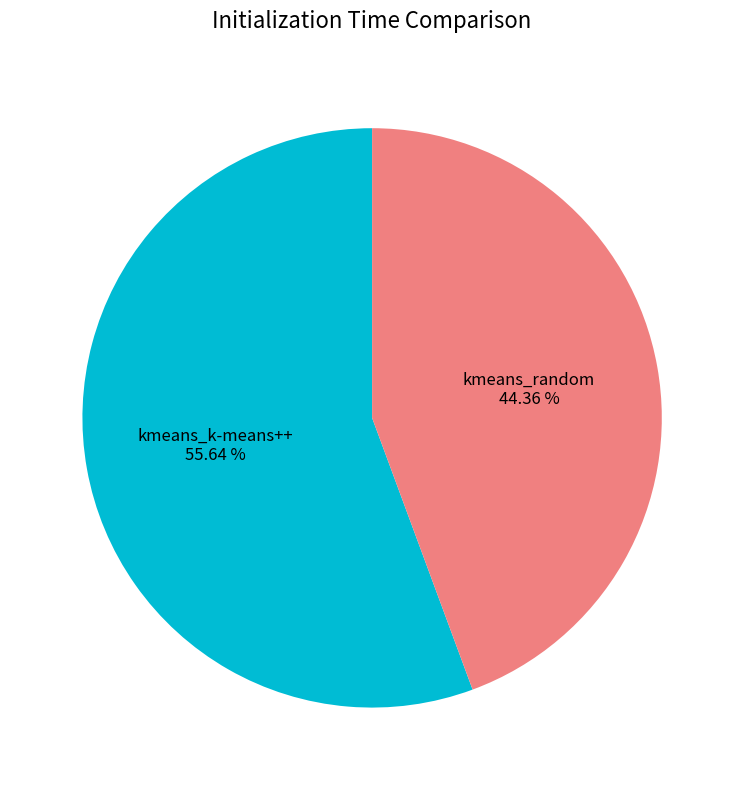

Is there any slice that represents more than half of the pie?

Yes